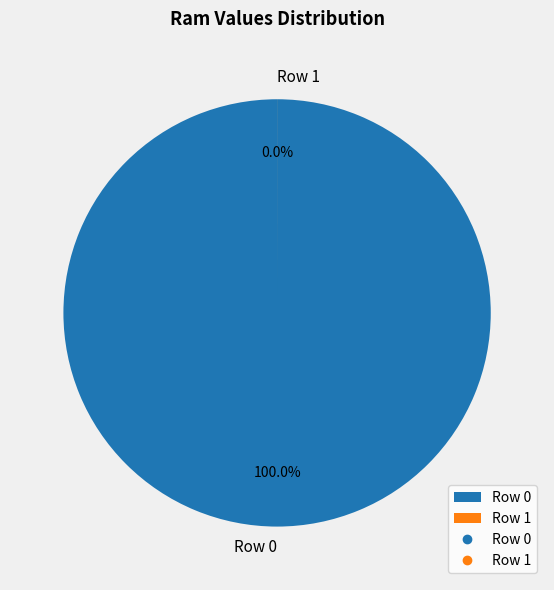

Approximately how many times larger is the value at Row 0 compared to Row 1?

28780.7